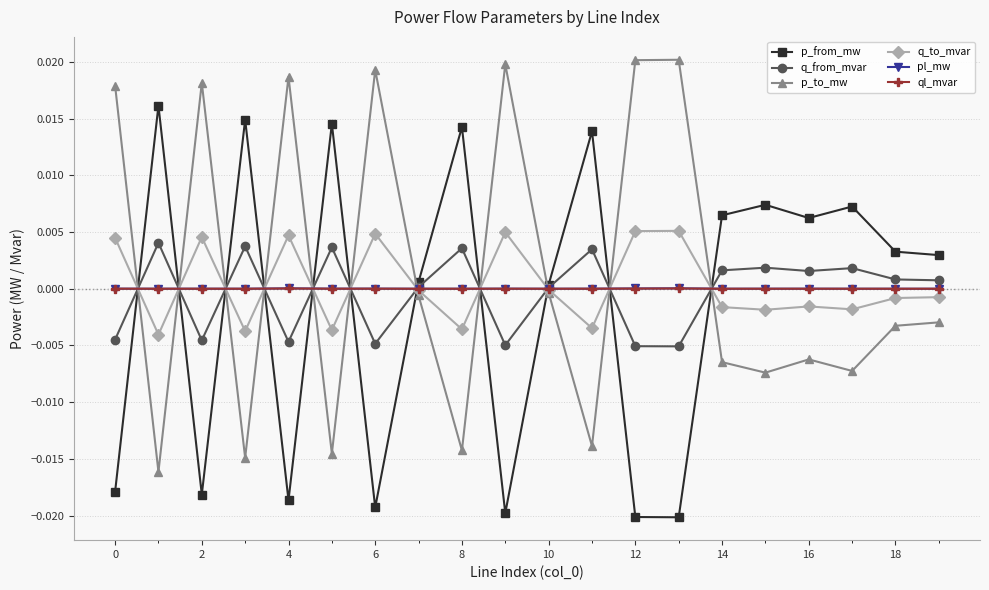

True or false: pl_mw has more than 2 points higher than both neighbors.

True